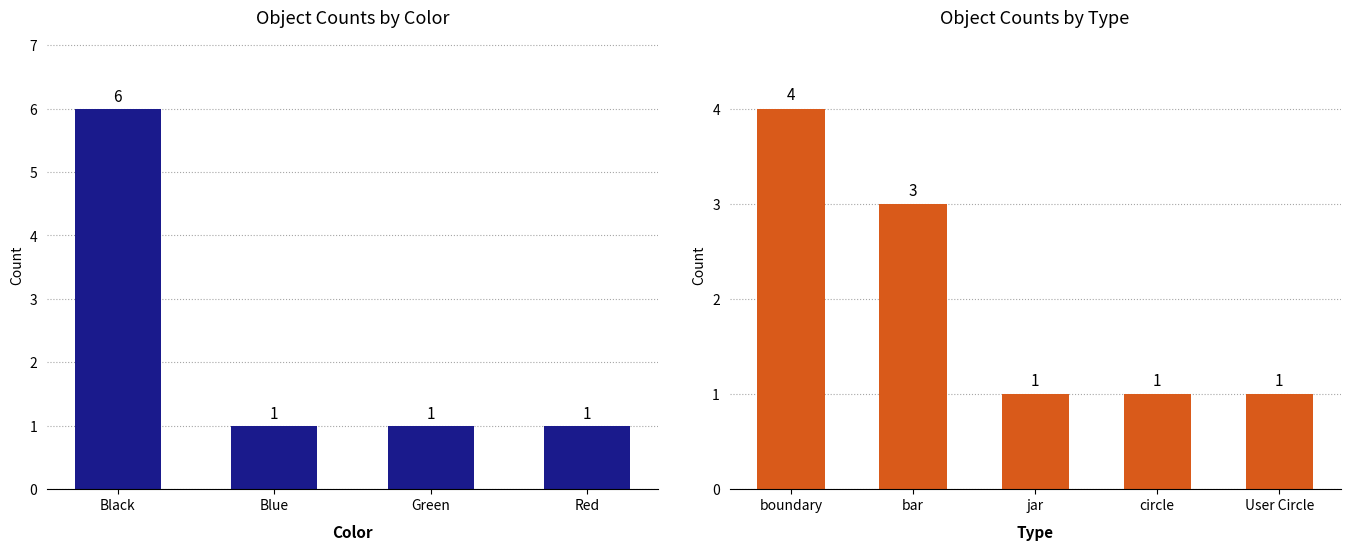

Which label corresponds to the smallest value in the chart?

Green